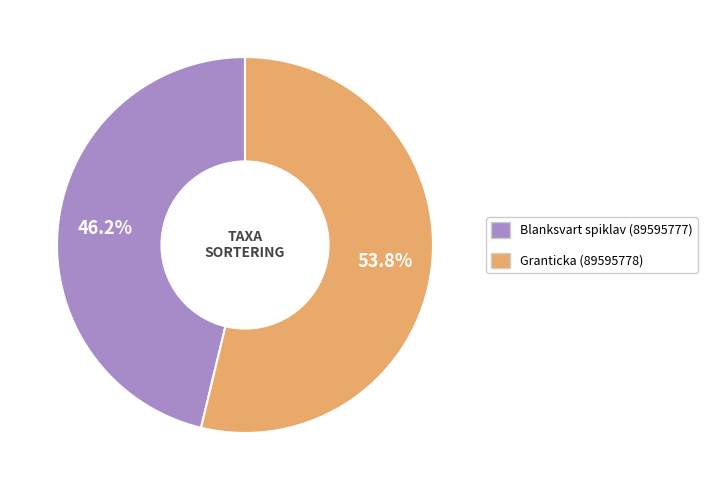

Count the number of slices in the pie.

2